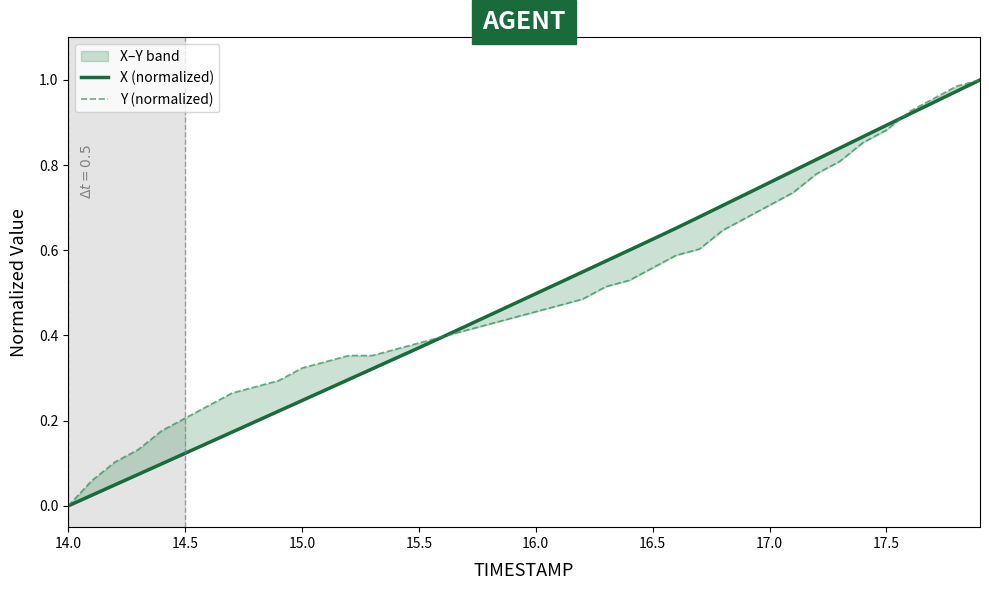

What is the highest value of the X (normalized) series?

1.0